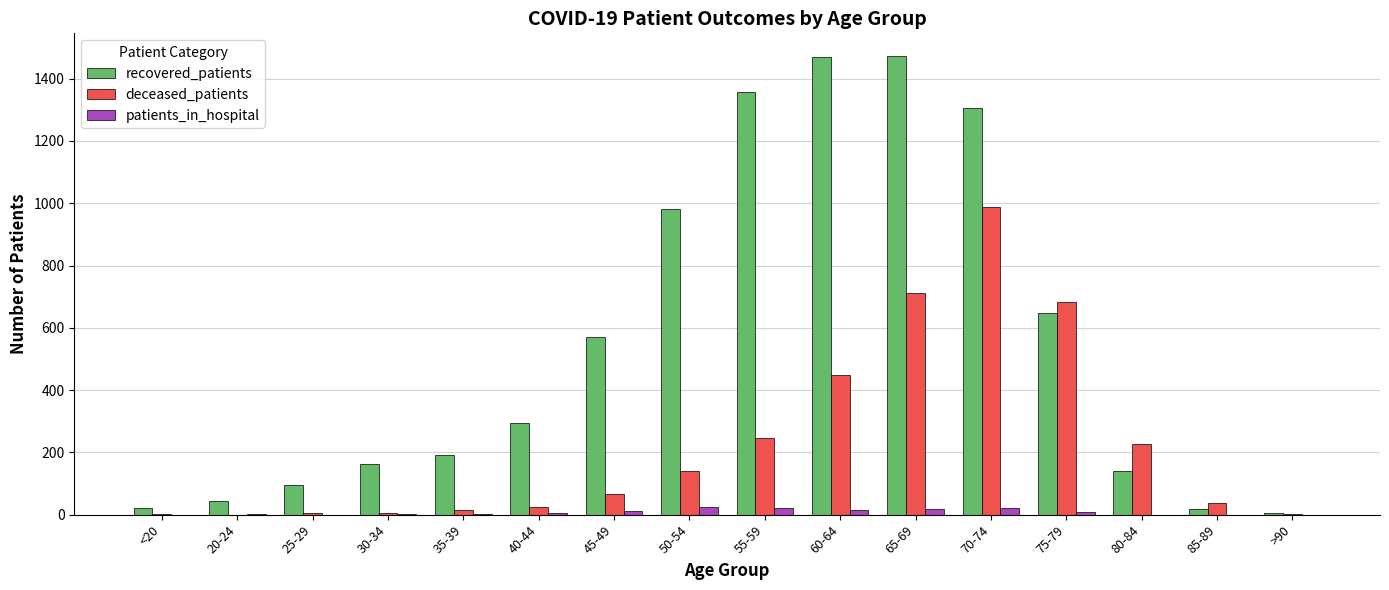

At which category is the sum across all series the highest?

70-74